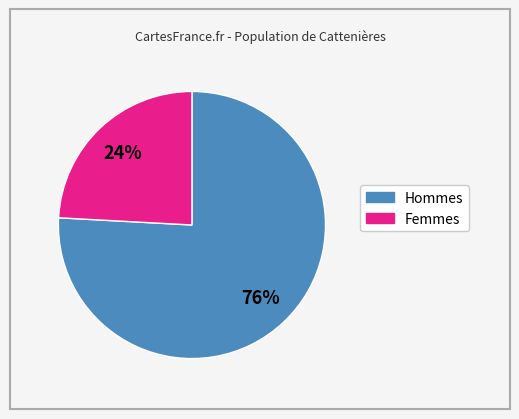

To the nearest percent, what is the average slice percentage?

50%